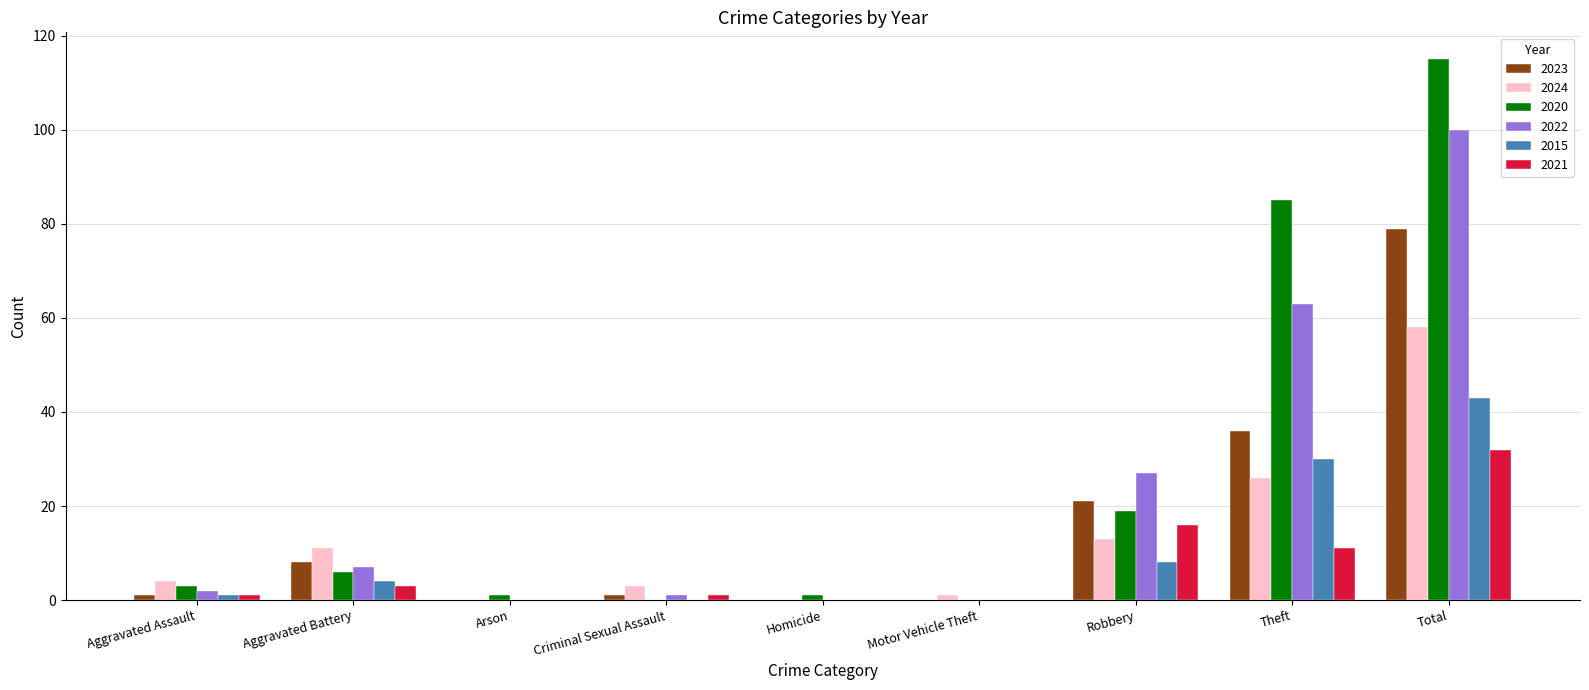

At which category is the sum across all series the highest?

Total